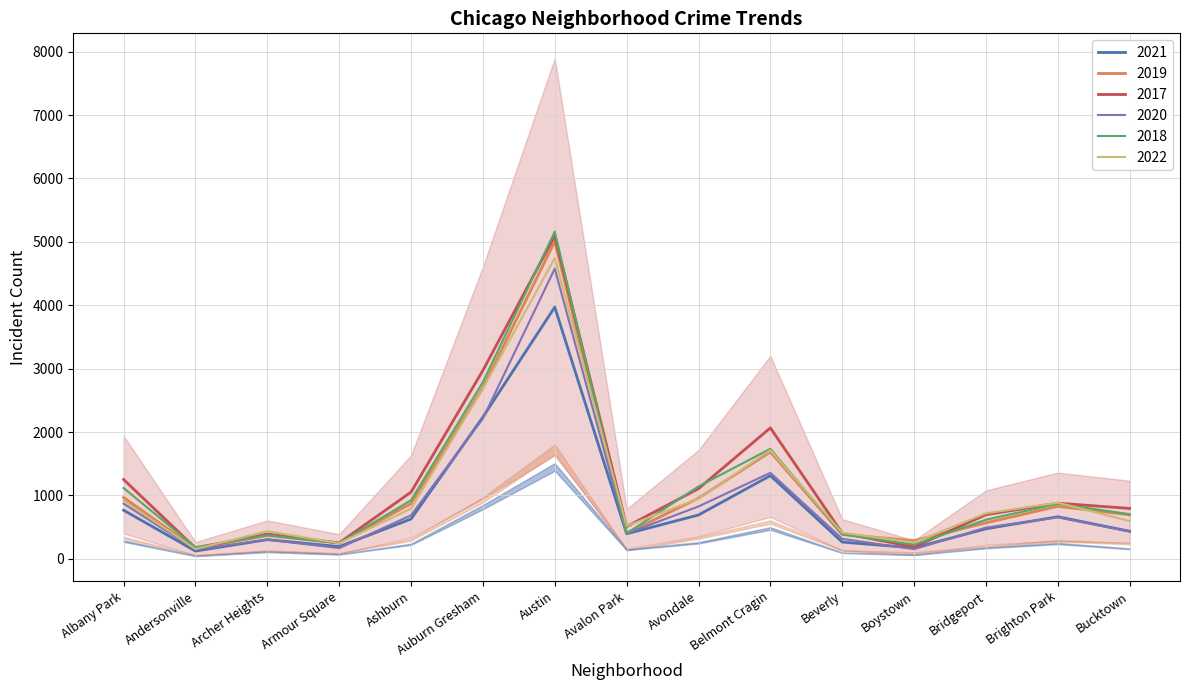

Between Avalon Park and Andersonville, which is larger?

Avalon Park